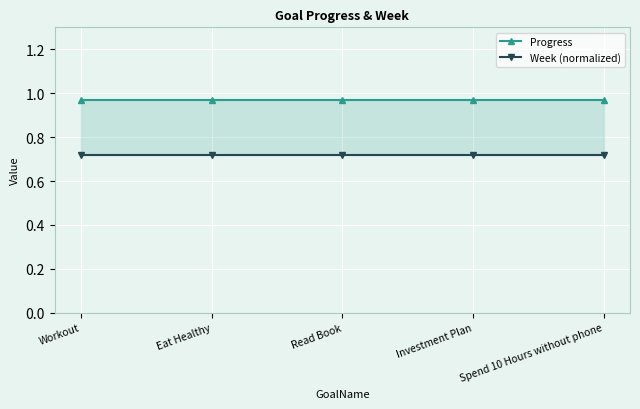

True or false: Progress has more than 0 interior local peaks.

False